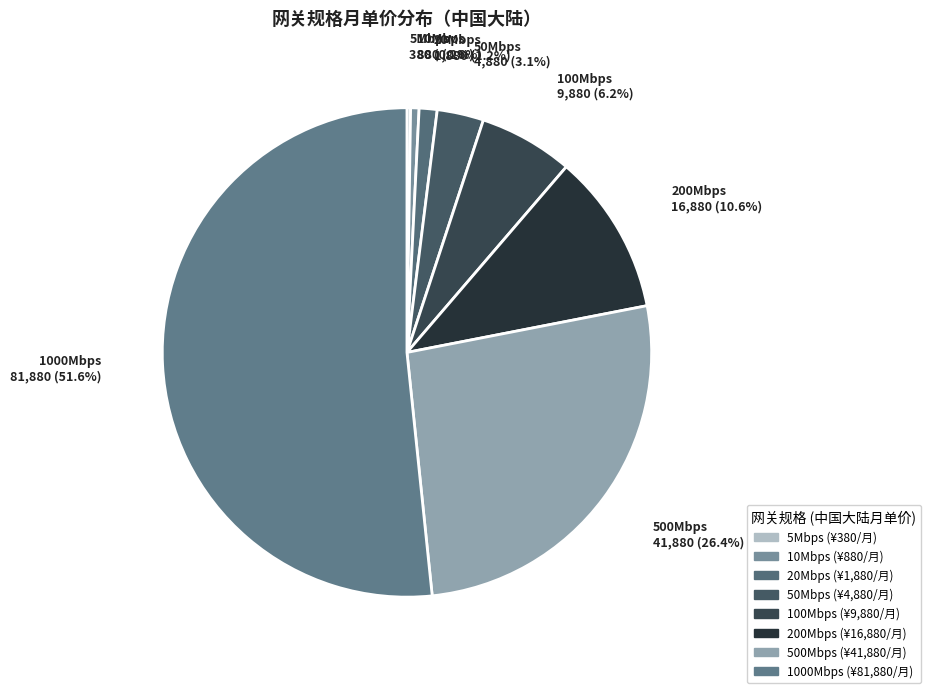

What is the ratio of the value at 200Mbps to the value at 100Mbps?

1.7